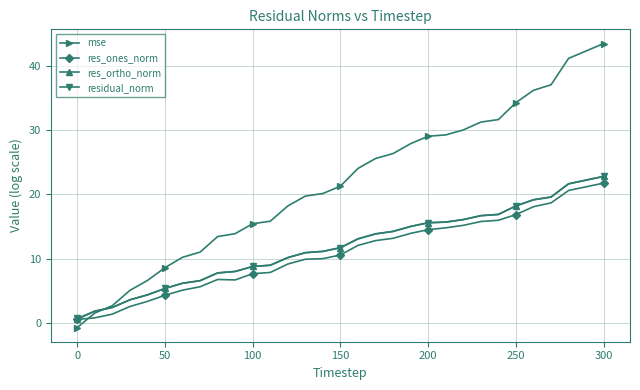

How many lines are shown in the chart?

4